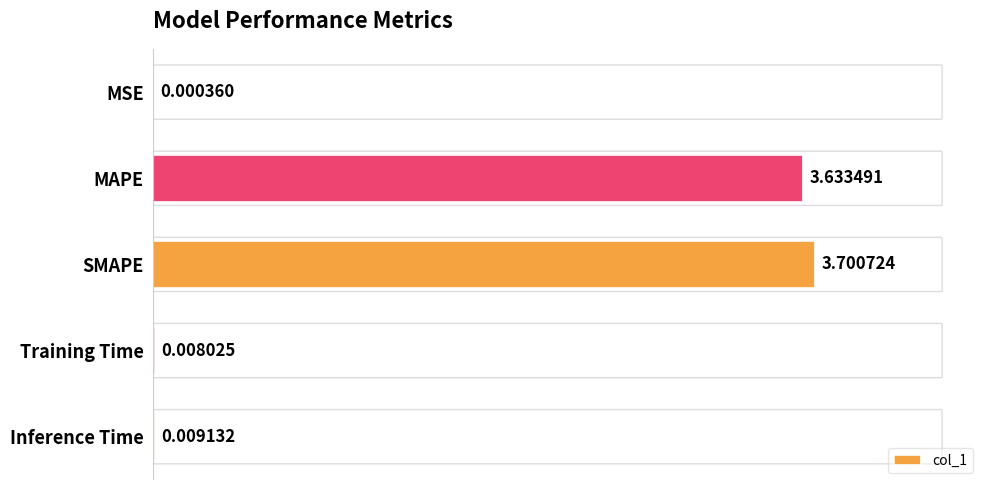

Which label corresponds to the largest value in the chart?

SMAPE